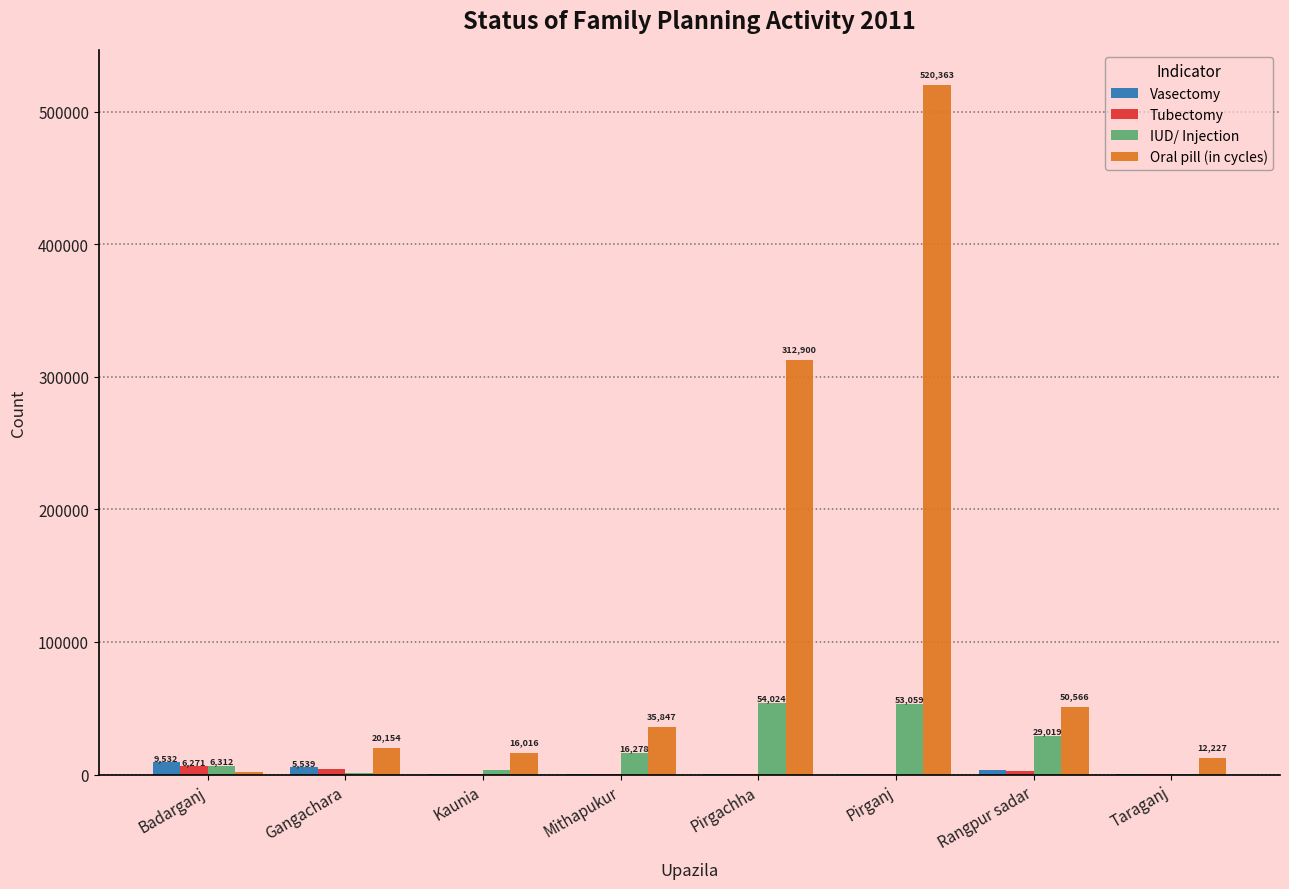

What is the average value of the Tubectomy series?

1759